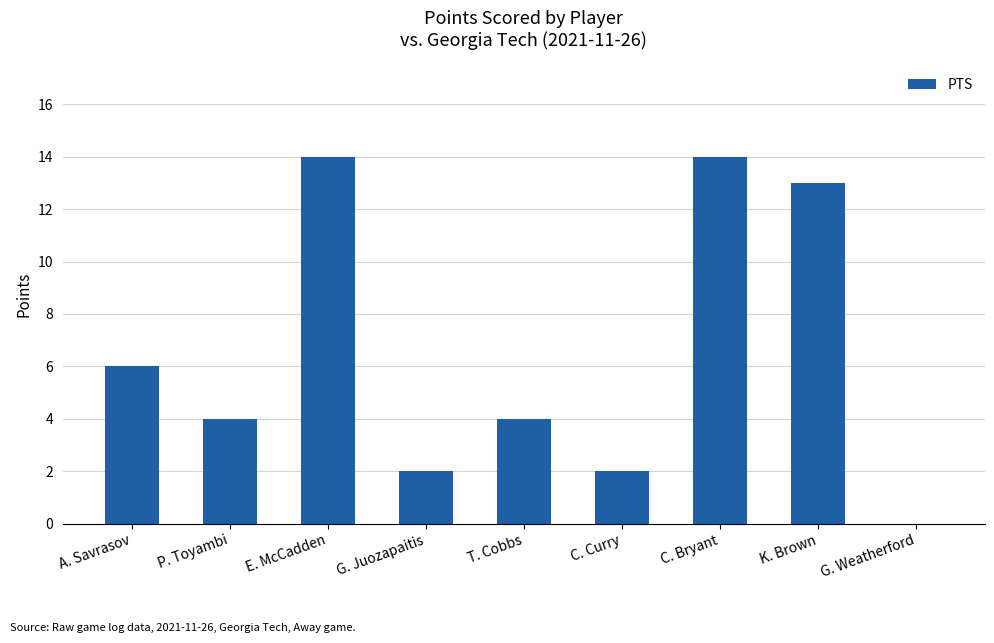

What is the sum of all values?

59